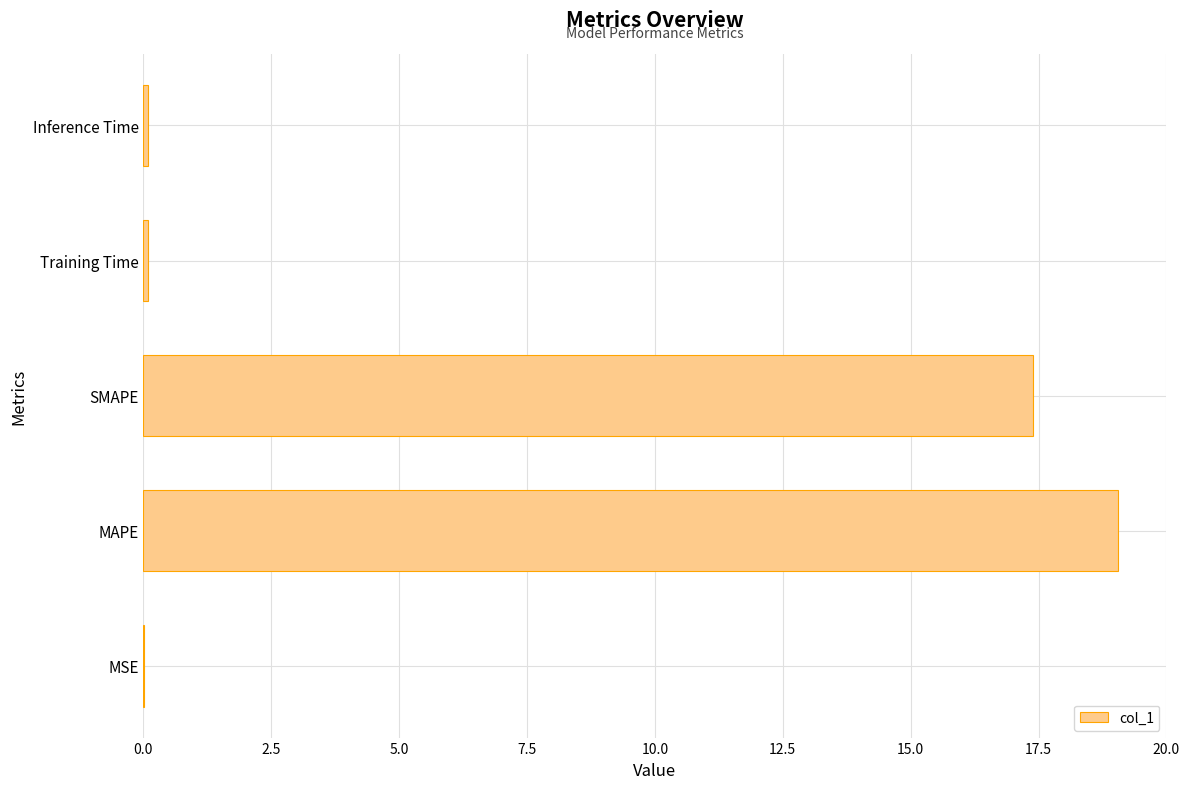

Are the bars horizontal?

Yes